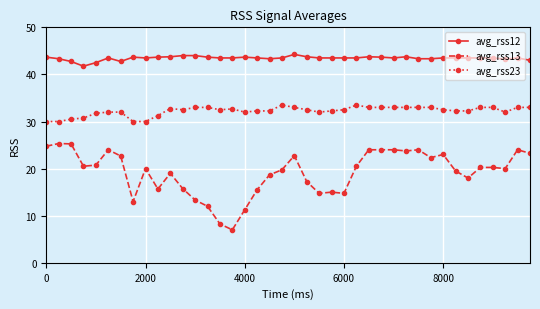

What is the value of the avg_rss23 point at the 16th from the left?

32.7